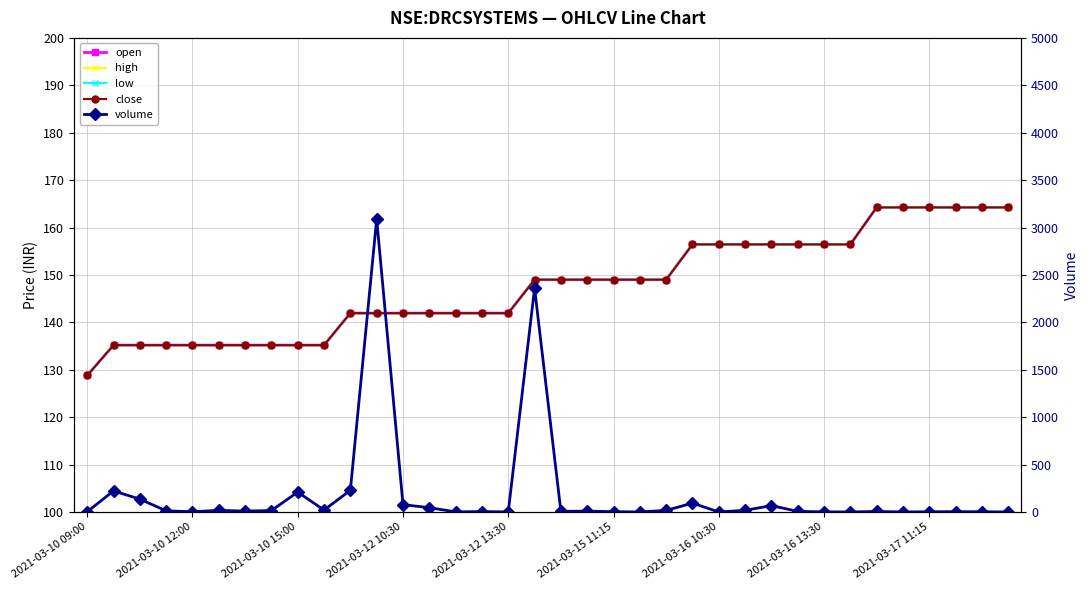

True or false: open has more than 1 points higher than both neighbors.

False